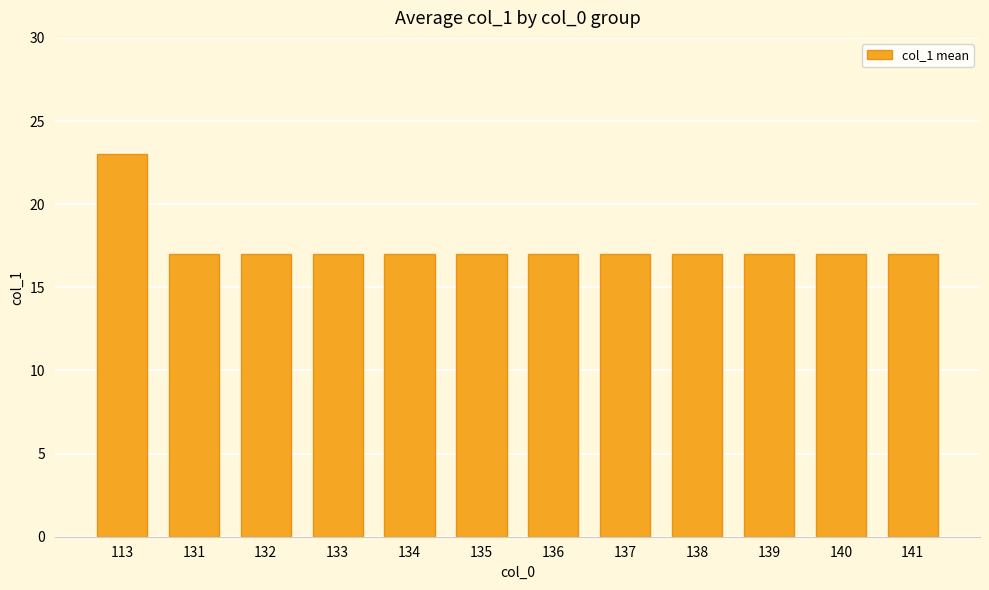

What is the approximate value at 135?

17